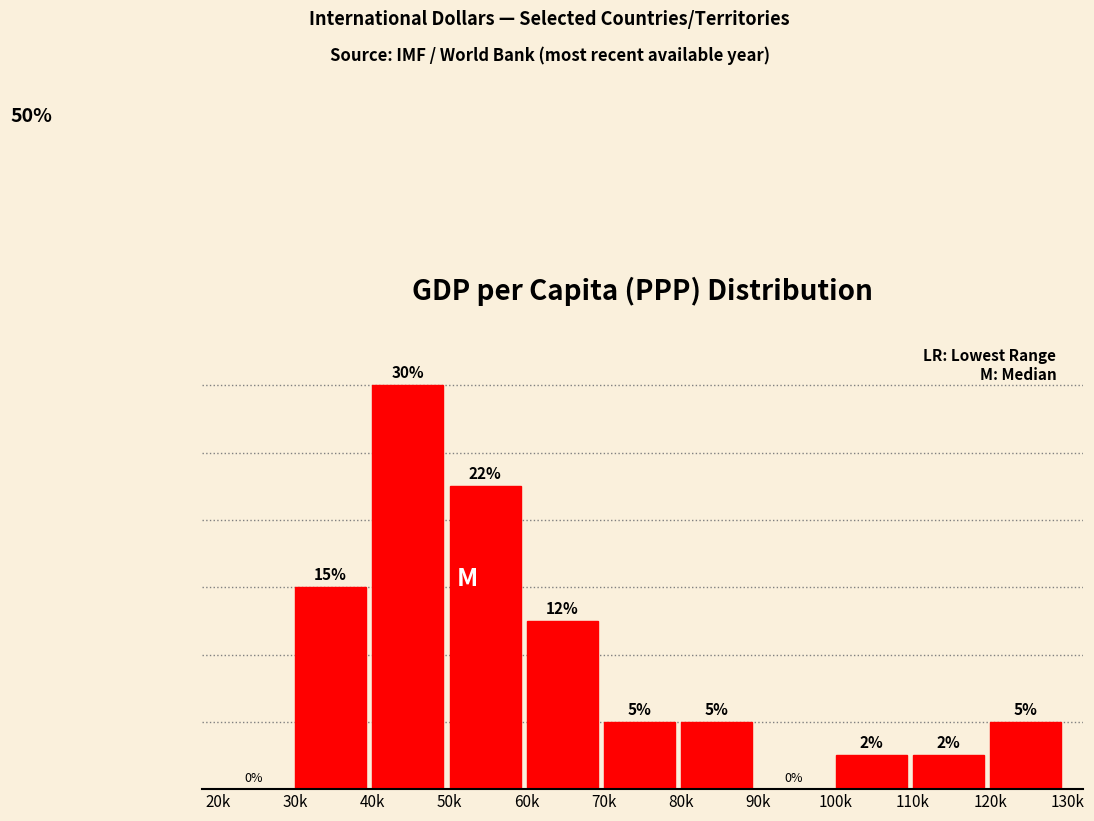

Where does the data first go above 5?

30k